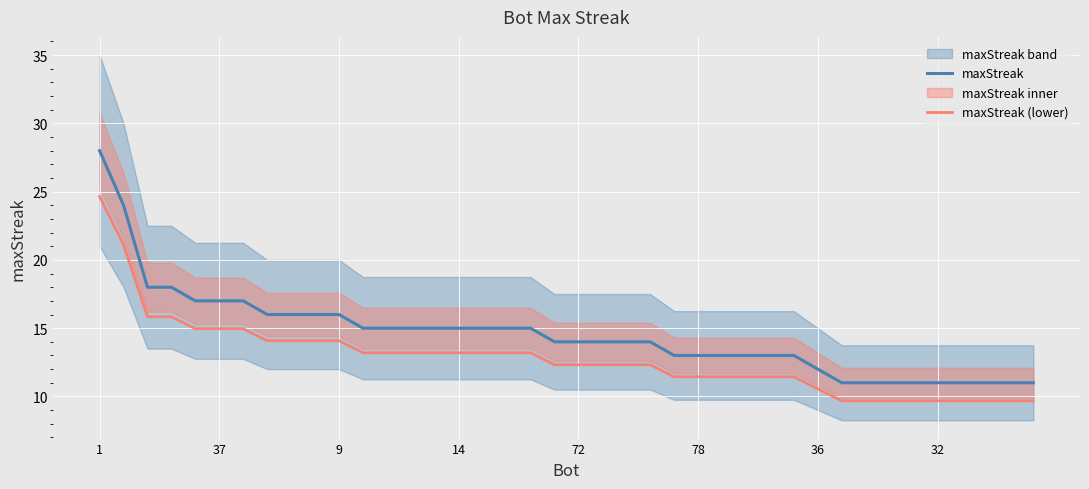

True or false: maxStreak has more than 1 points higher than both neighbors.

False